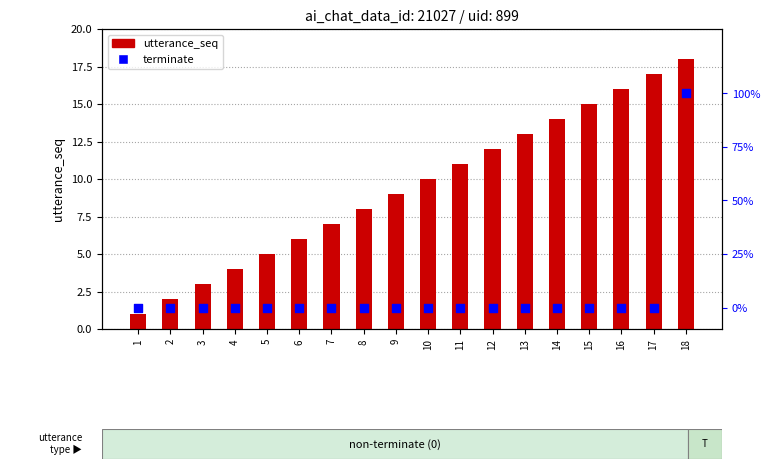

Which series has the largest total across all categories?

utterance_seq